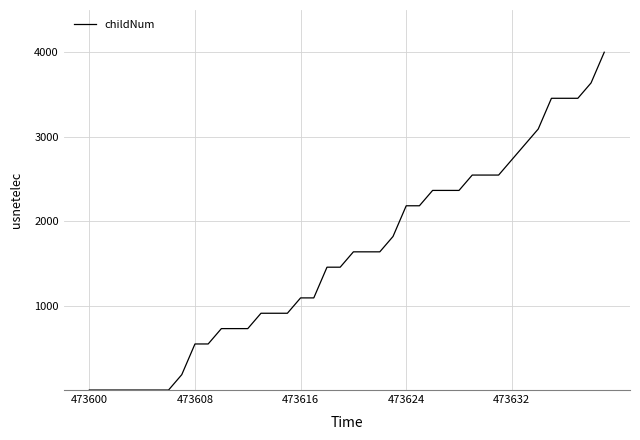

What is the difference between the maximum and minimum values?

4000.0